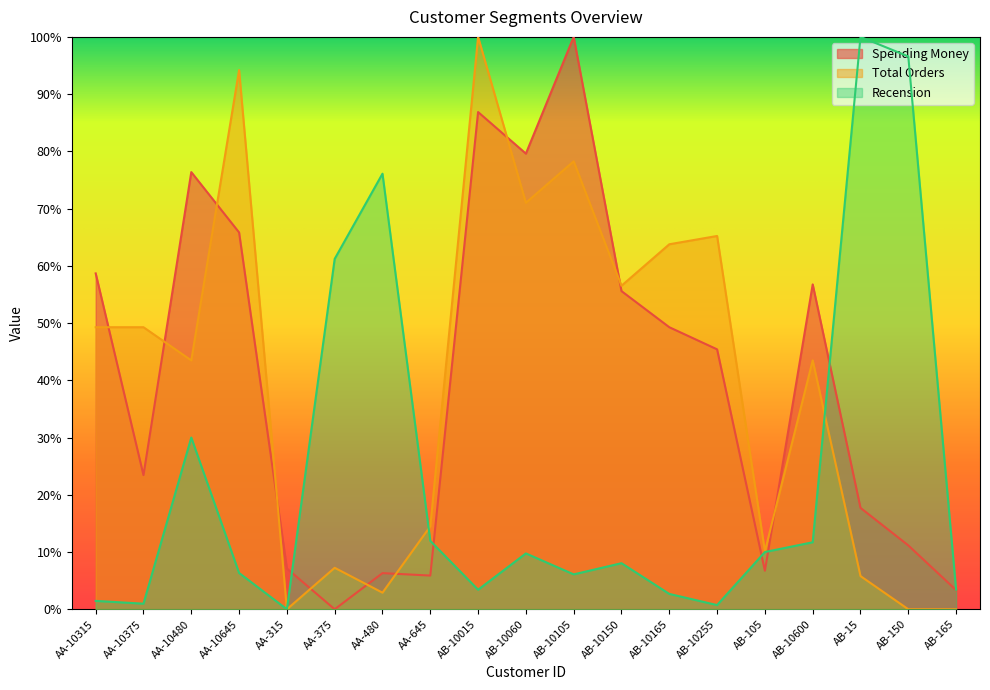

What are all the series names shown in the legend?

Spending Money, Total Orders, Recension